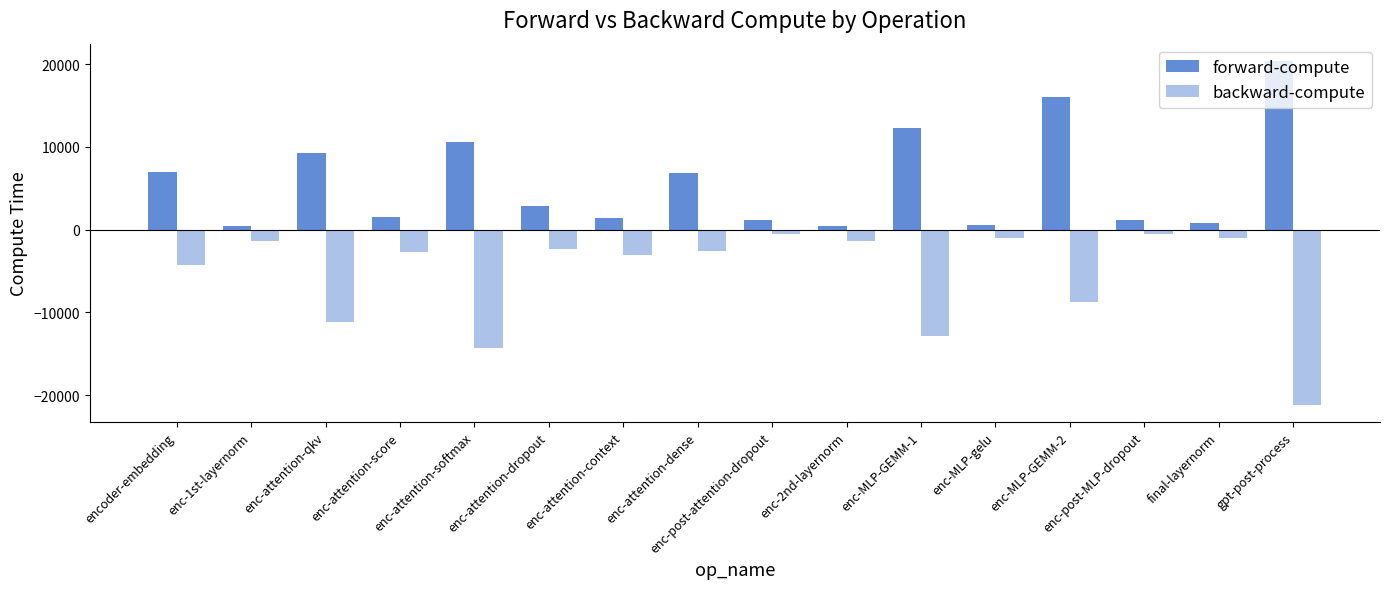

Where does the forward-compute series first go above 2842?

encoder-embedding